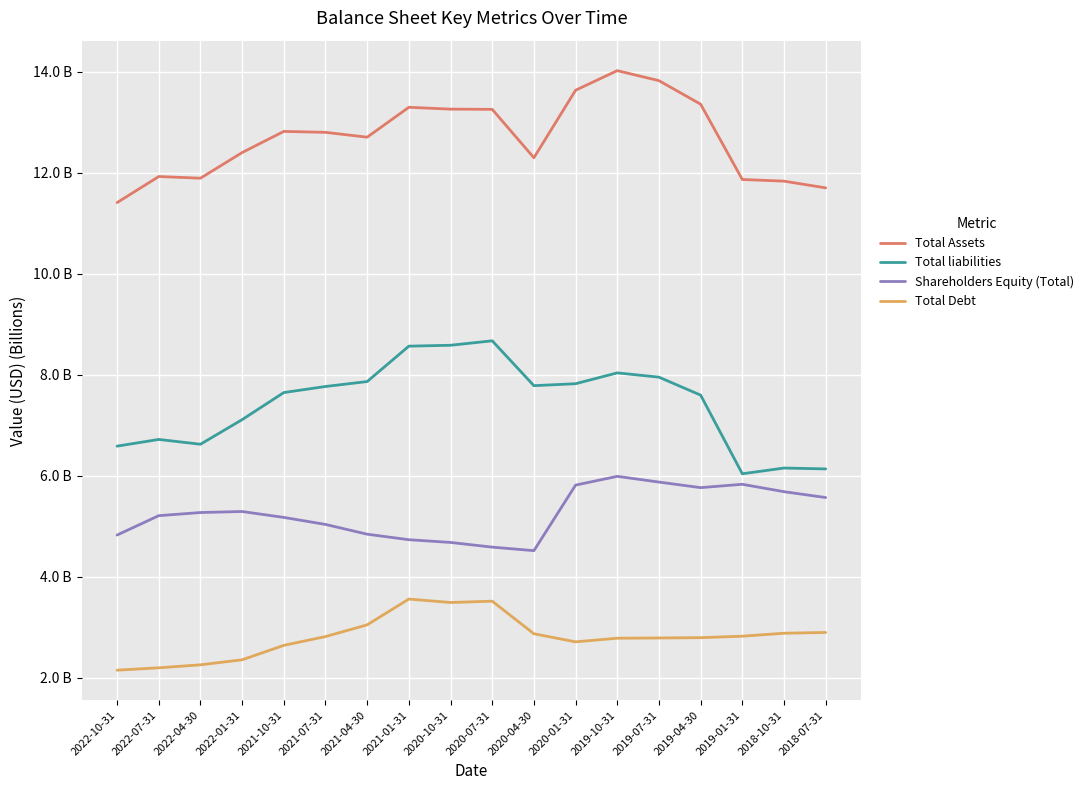

What are all the series names shown in the legend?

Total Assets, Total liabilities, Shareholders Equity (Total), Total Debt